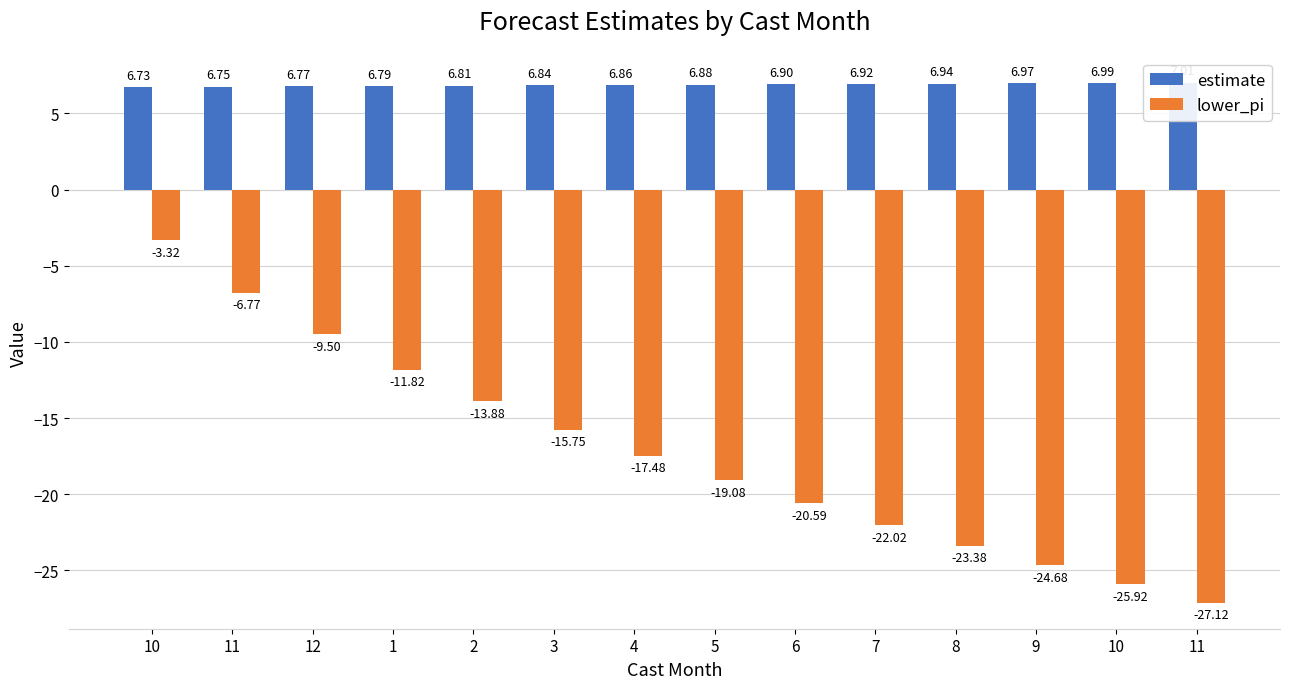

Is the value of estimate at 2 greater than the value of lower_pi at 11?

Yes